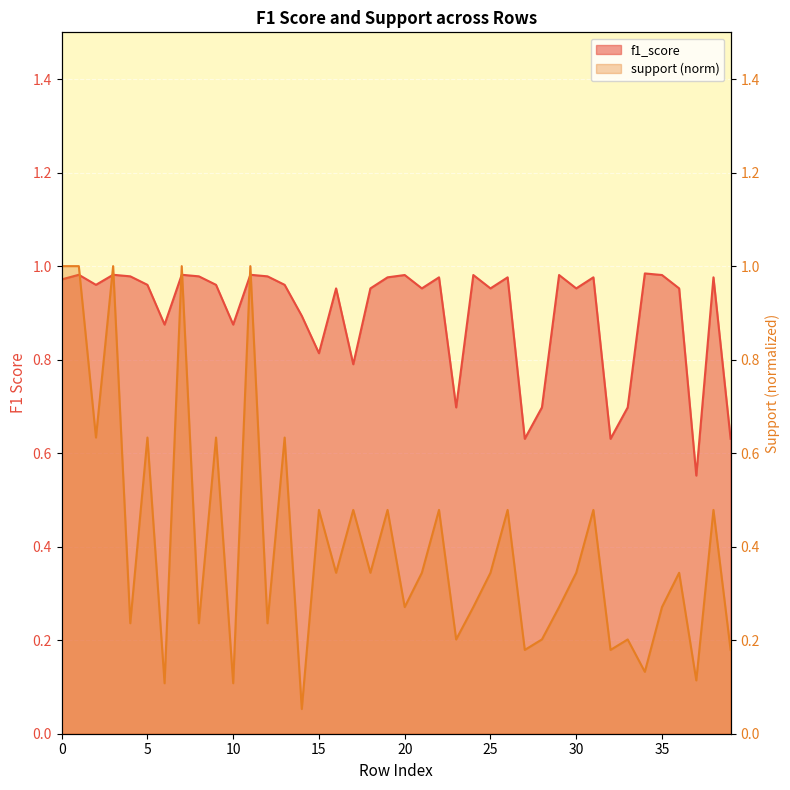

Is the value of f1_score at 33 greater than the value of support at 4?

Yes